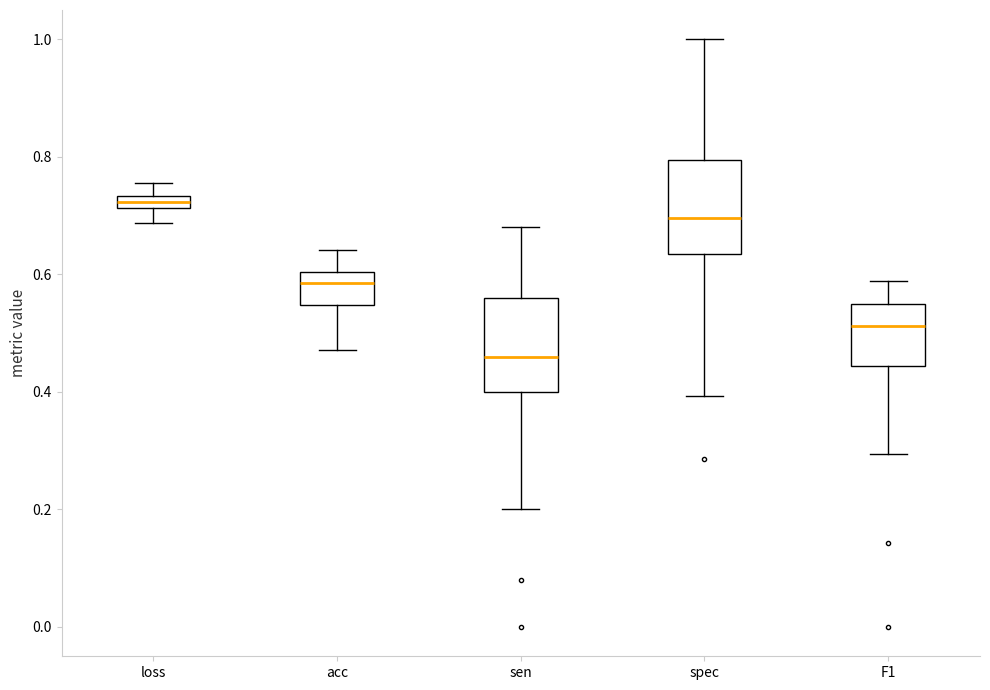

Which box has the highest median line?

loss